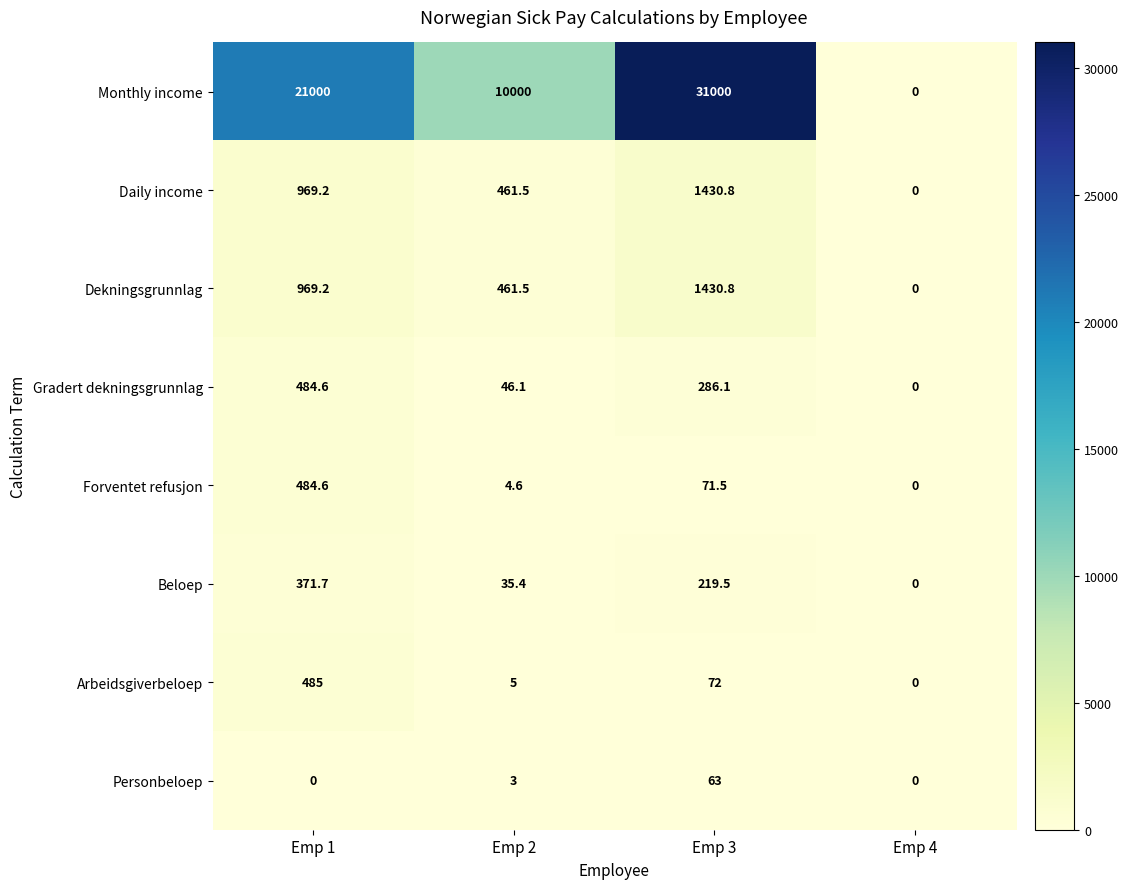

Rank the categories by Monthly income value from highest to lowest.

Emp 3, Emp 1, Emp 2, Emp 4